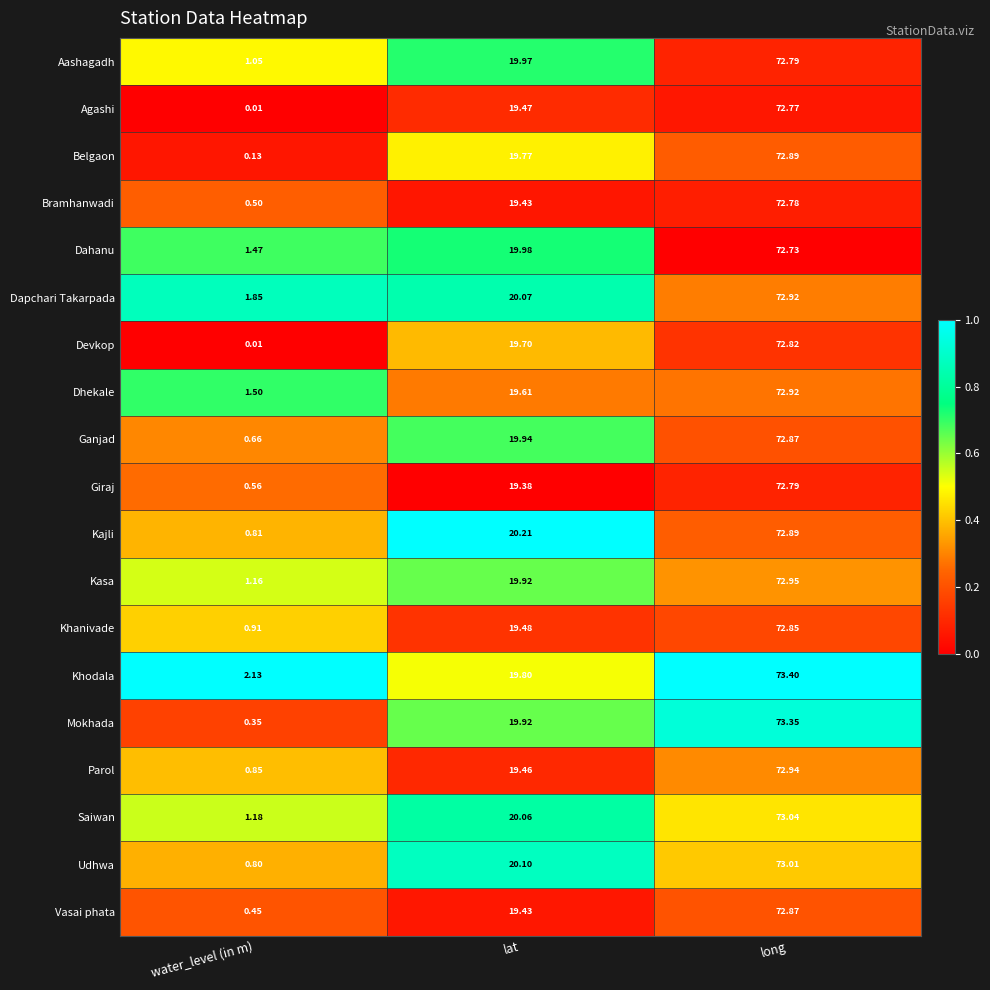

Where is Giraj nearest to the value 36?

lat